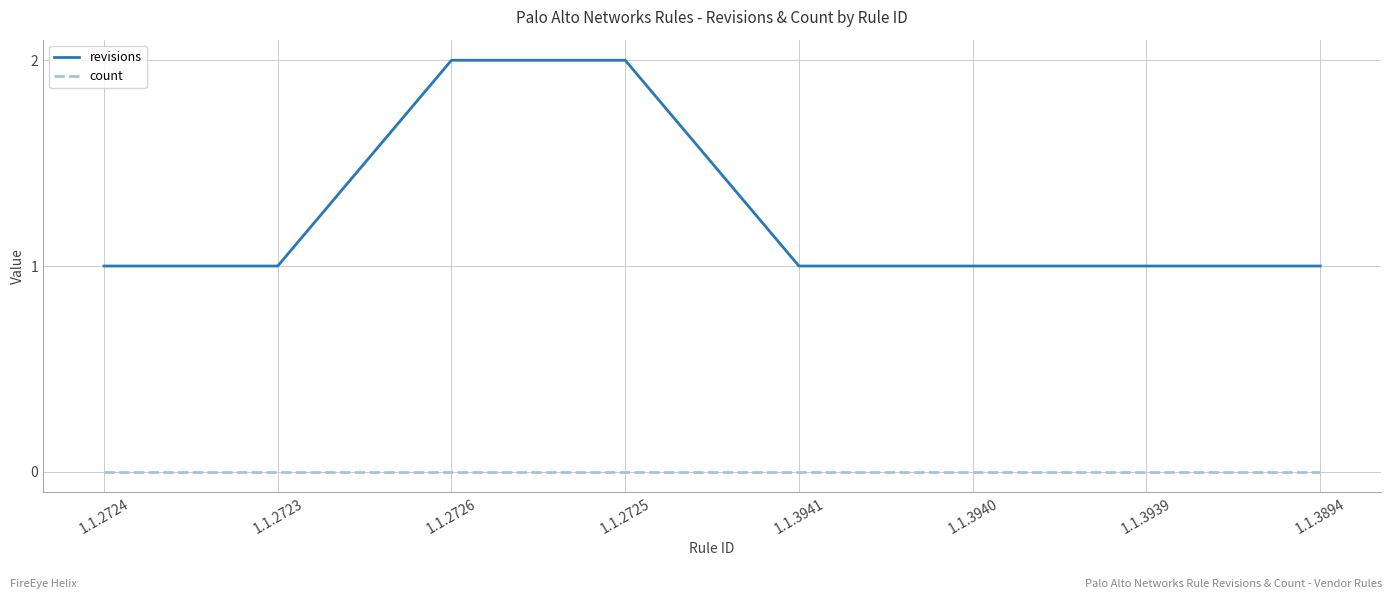

What is the total value across all series at 1.1.3894?

1